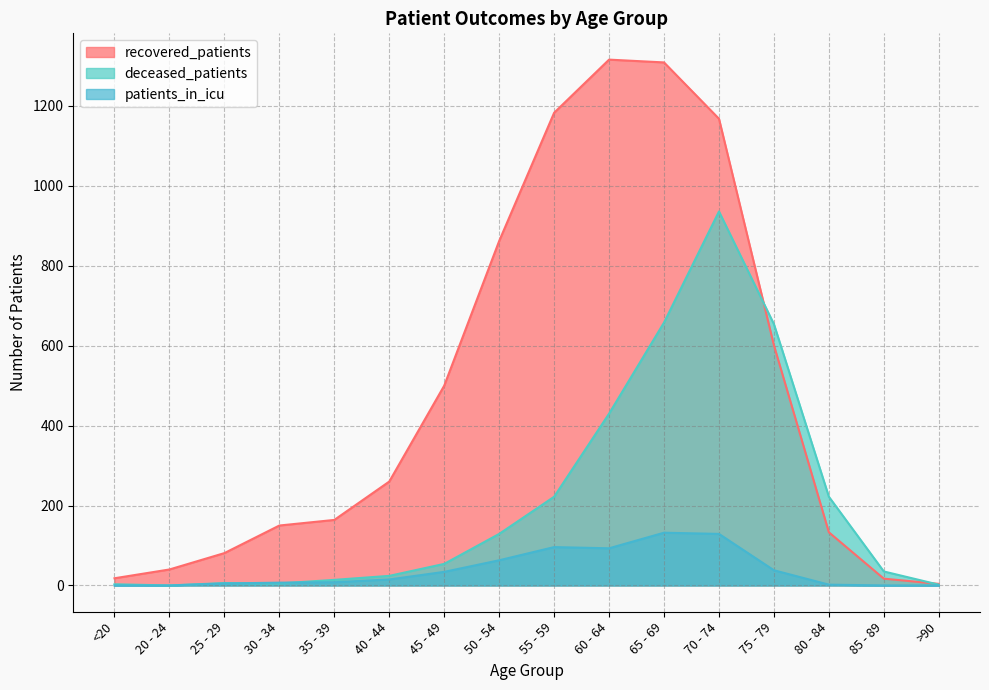

Is it true that deceased_patients equals 430 at 60 - 64?

True